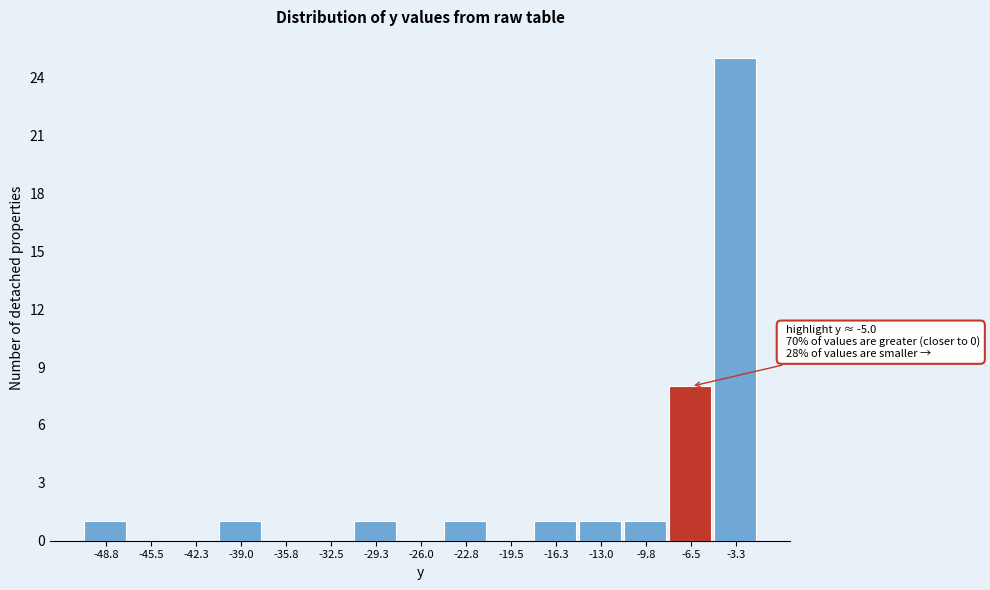

Reading right to left, transcribe all the data shown in this chart.

-3.3=25	-6.5=8	-9.8=1	-13.0=1	-16.3=1	-19.5=0	-22.8=1	-26.0=0	-29.3=1	-32.5=0	-35.8=0	-39.0=1	-42.3=0	-45.5=0	-48.8=1